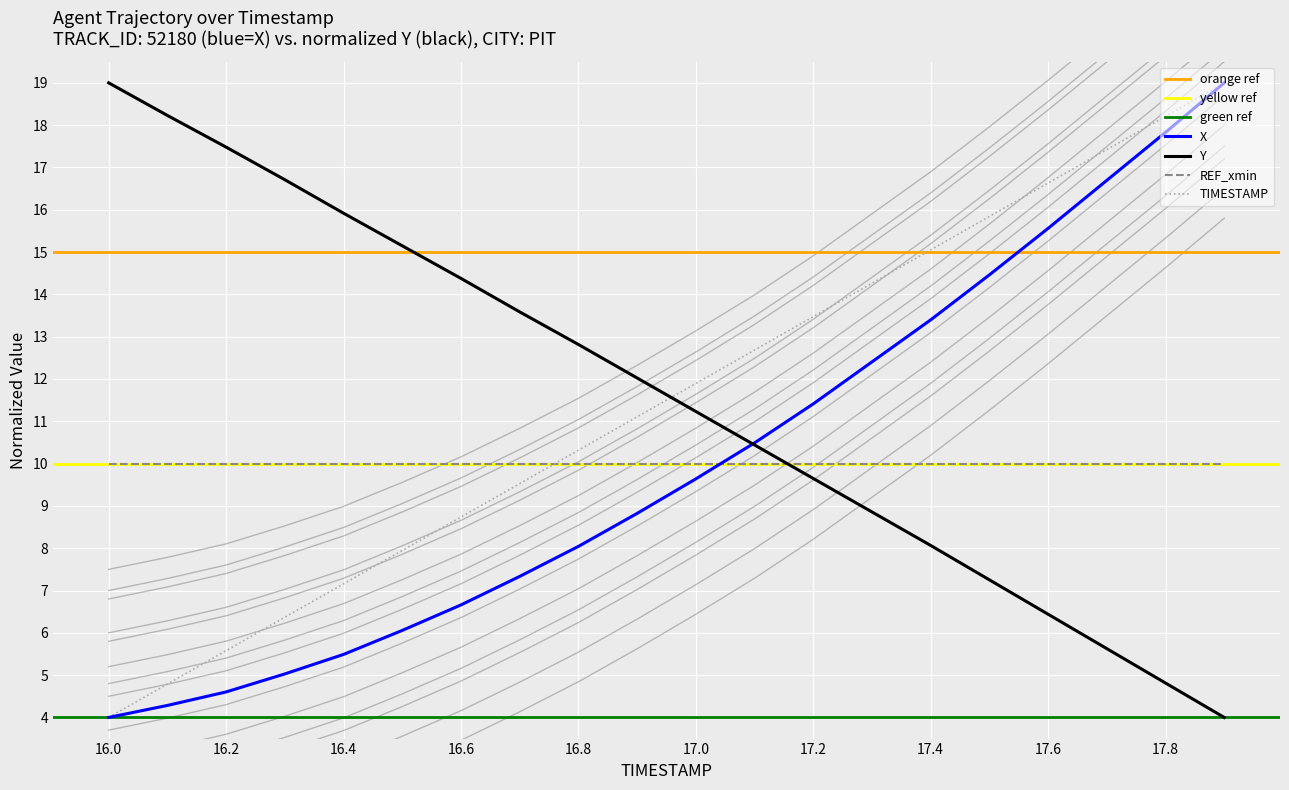

The Y series shows 19.0 at 16.0. True or false?

True